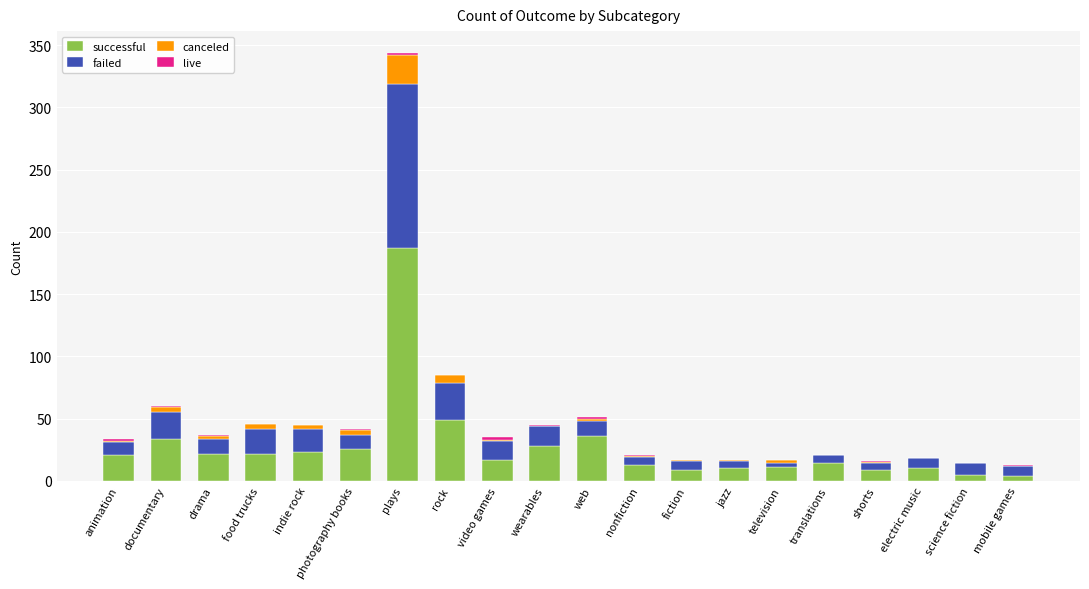

At which category is the sum across all series the highest?

plays